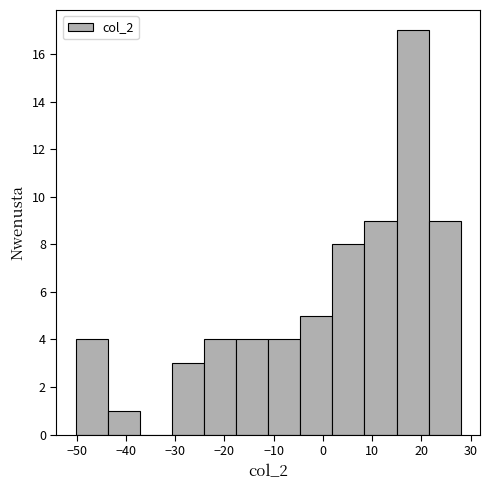

Which range on the x-axis has the tallest bar?

15 to 21